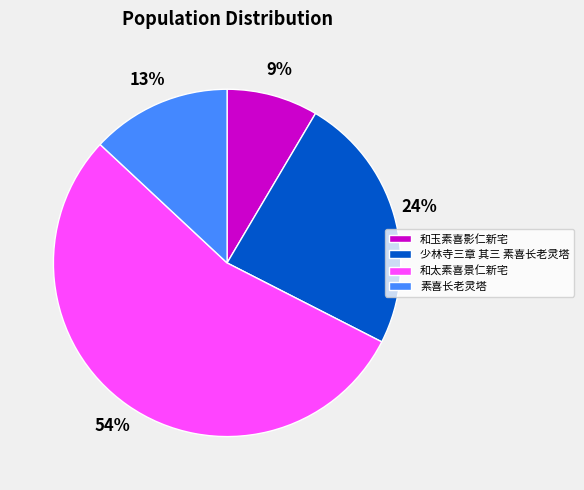

The 和太素喜景仁新宅 slice represents 54% of the pie. True or false?

True